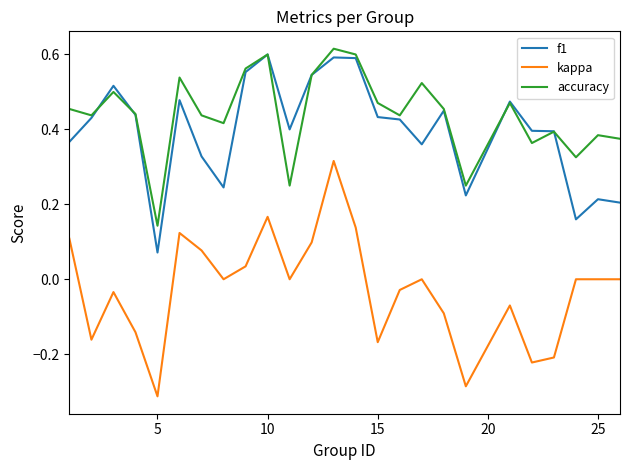

True or false: kappa and accuracy intersect in this chart.

False